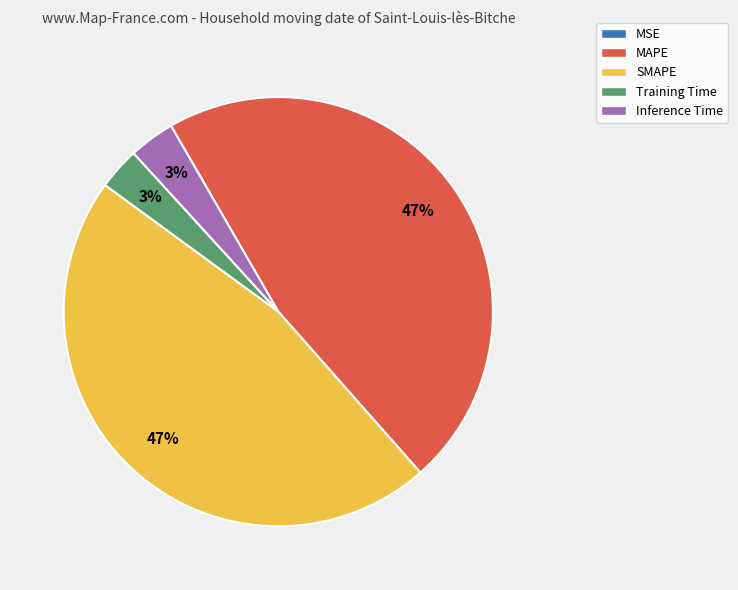

Is there any slice that represents more than half of the pie?

No